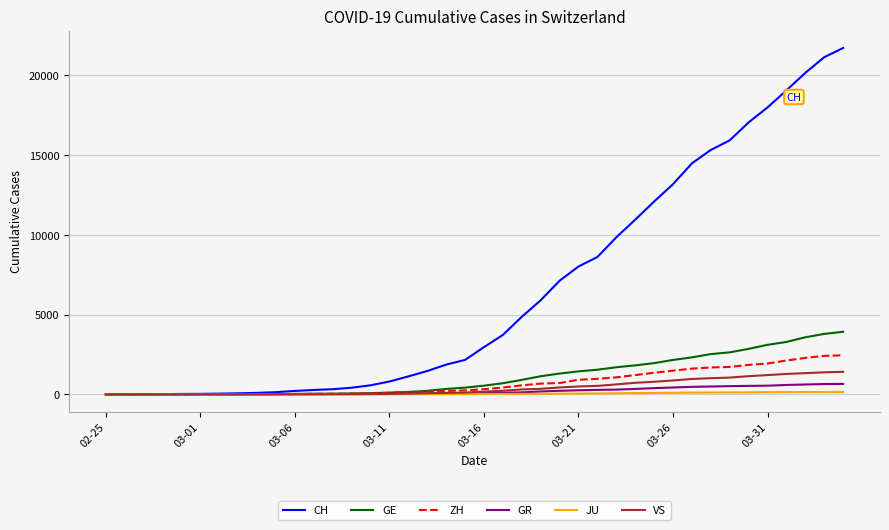

What is the highest value of the CH series?

21722